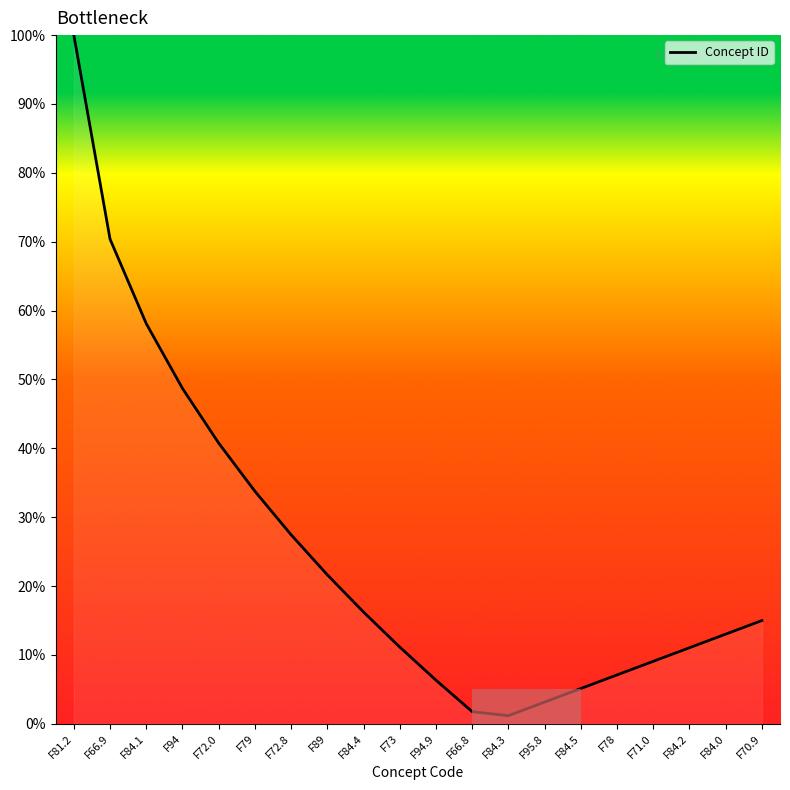

Reading right to left, extract all data points from this chart.

0.1	0.1	0.1	0.1	0.1	0.1	0.0	0.0	0.0	0.1	0.1	0.2	0.2	0.3	0.3	0.4	0.5	0.6	0.7	1.0